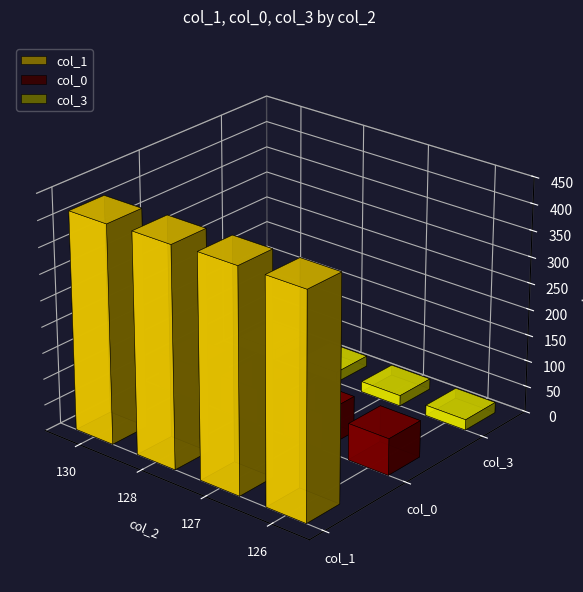

Read the col_0 value at 130.

62